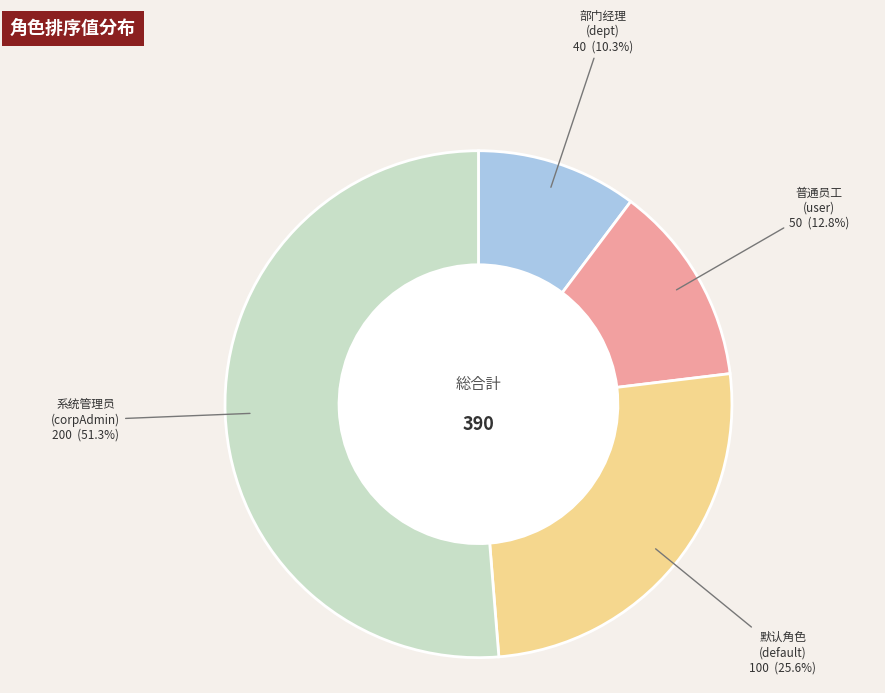

Is there any slice that represents more than half of the pie?

Yes